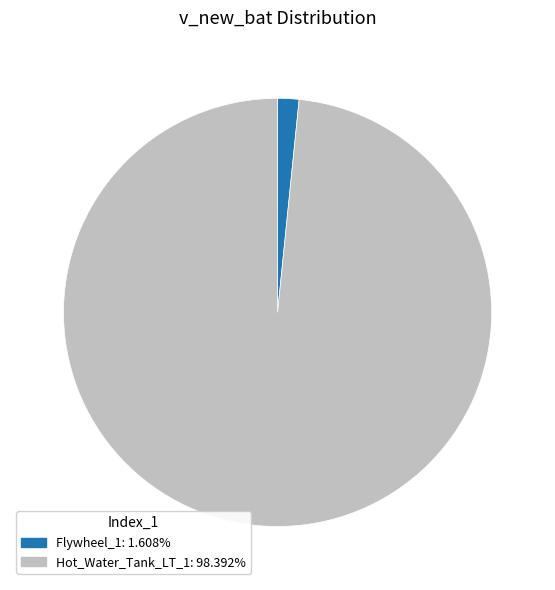

What is the ratio of the value at Hot_Water_Tank_LT_1: 98.392% to the value at Flywheel_1: 1.608%?

61.2